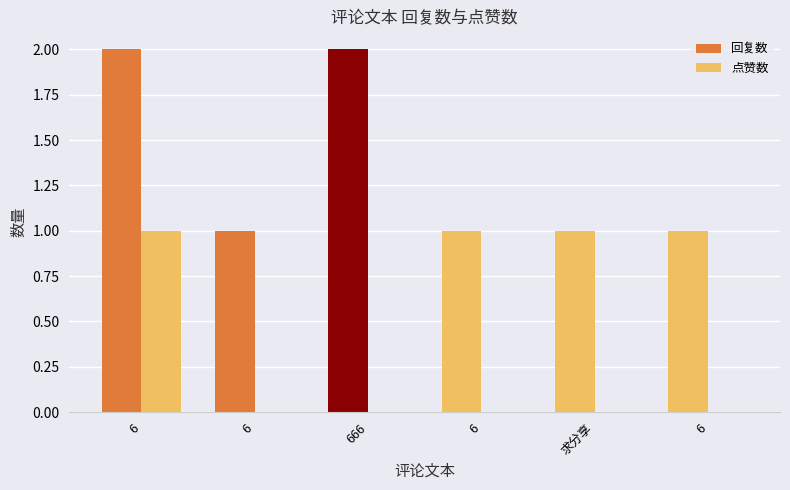

List the series in order of their overall mean, highest first.

回复数, 点赞数